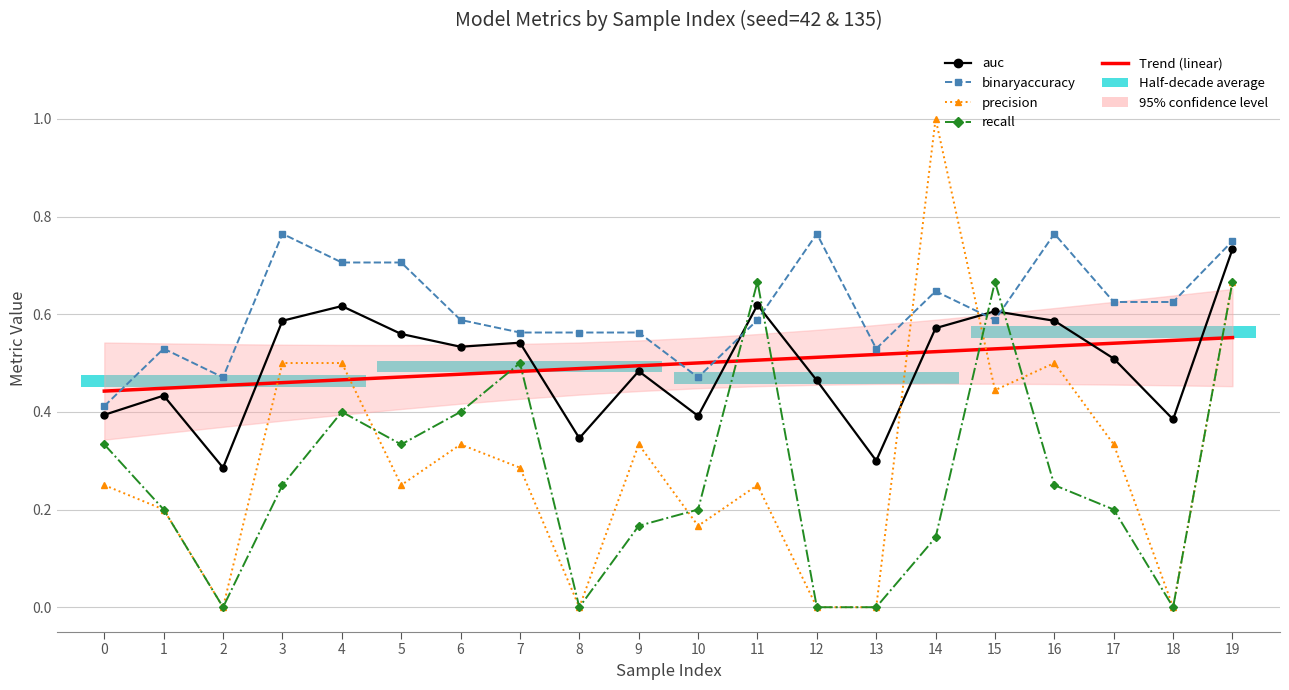

What is the difference between the maximum and second lowest values in the auc series?

0.4